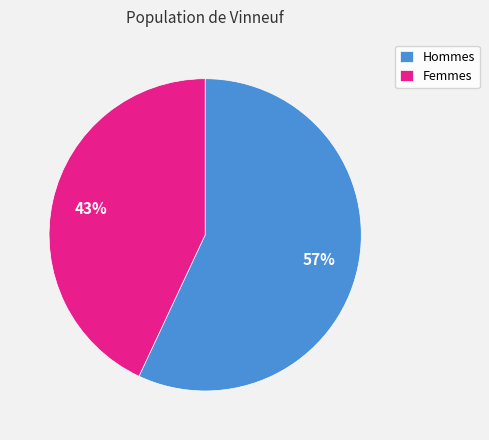

To the nearest percent, what is the difference between the largest and smallest slice percentages?

14%